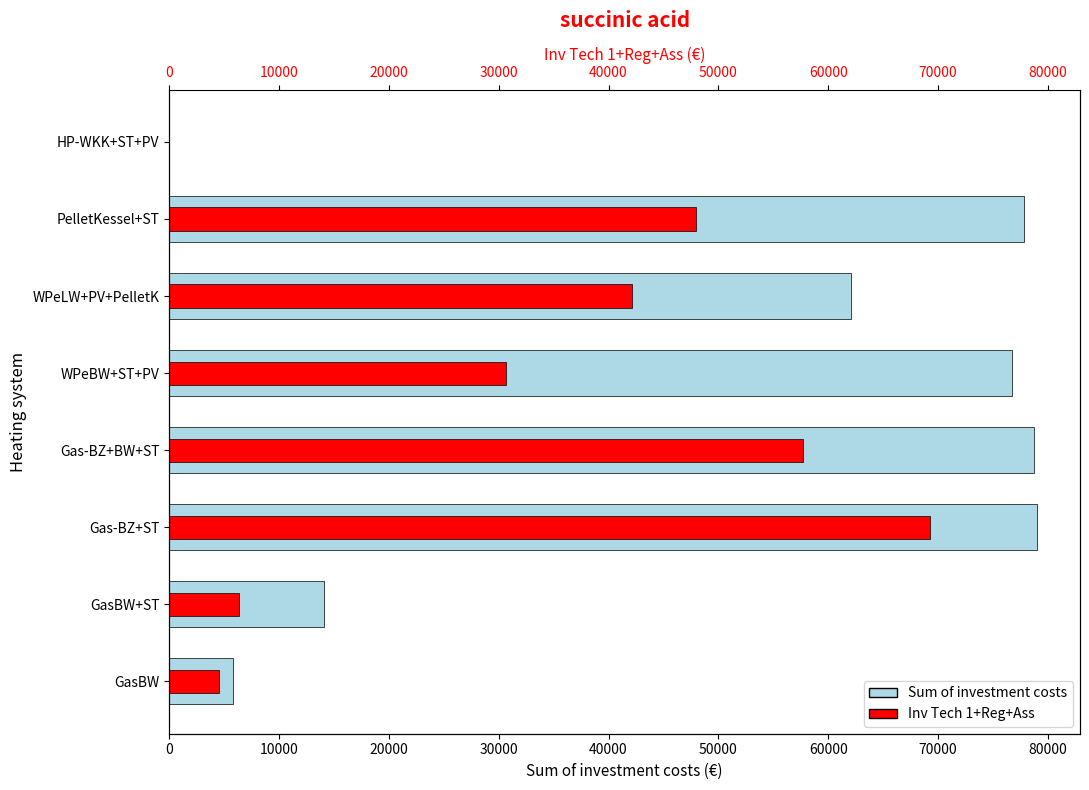

How many bars are there in total?

16